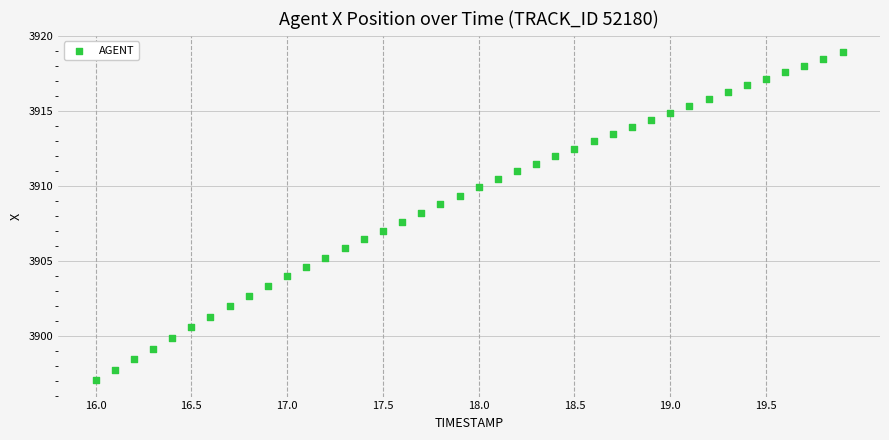

What is the range of Y values (max minus min)?

21.9